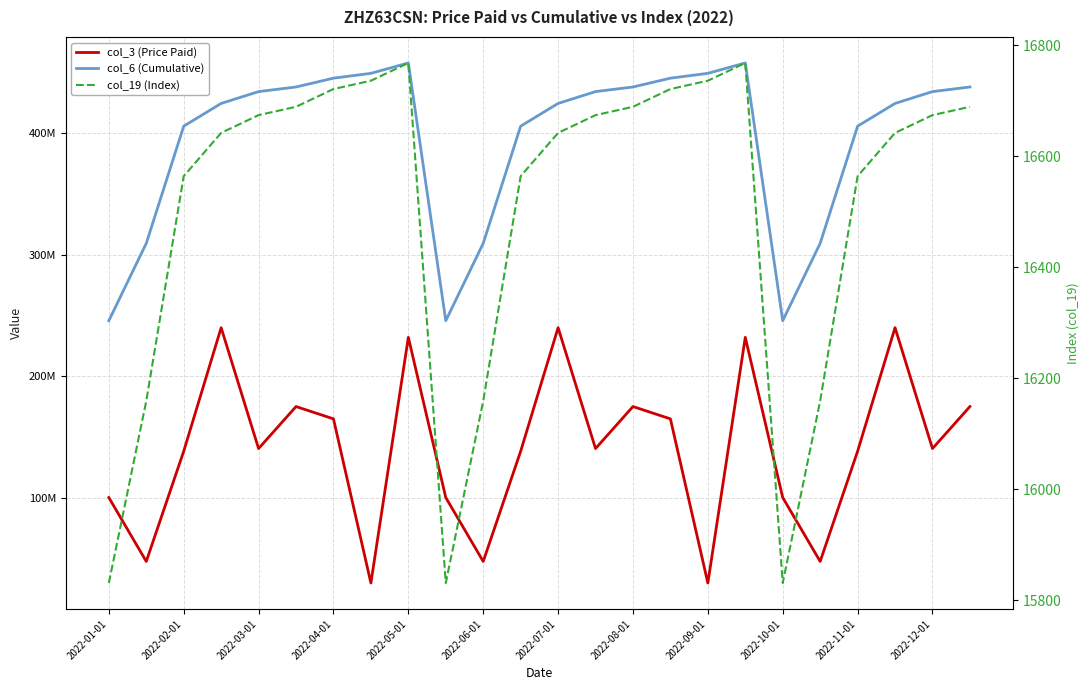

The col_6 (Cumulative) series shows 792965662 at 2022-05-01. True or false?

False